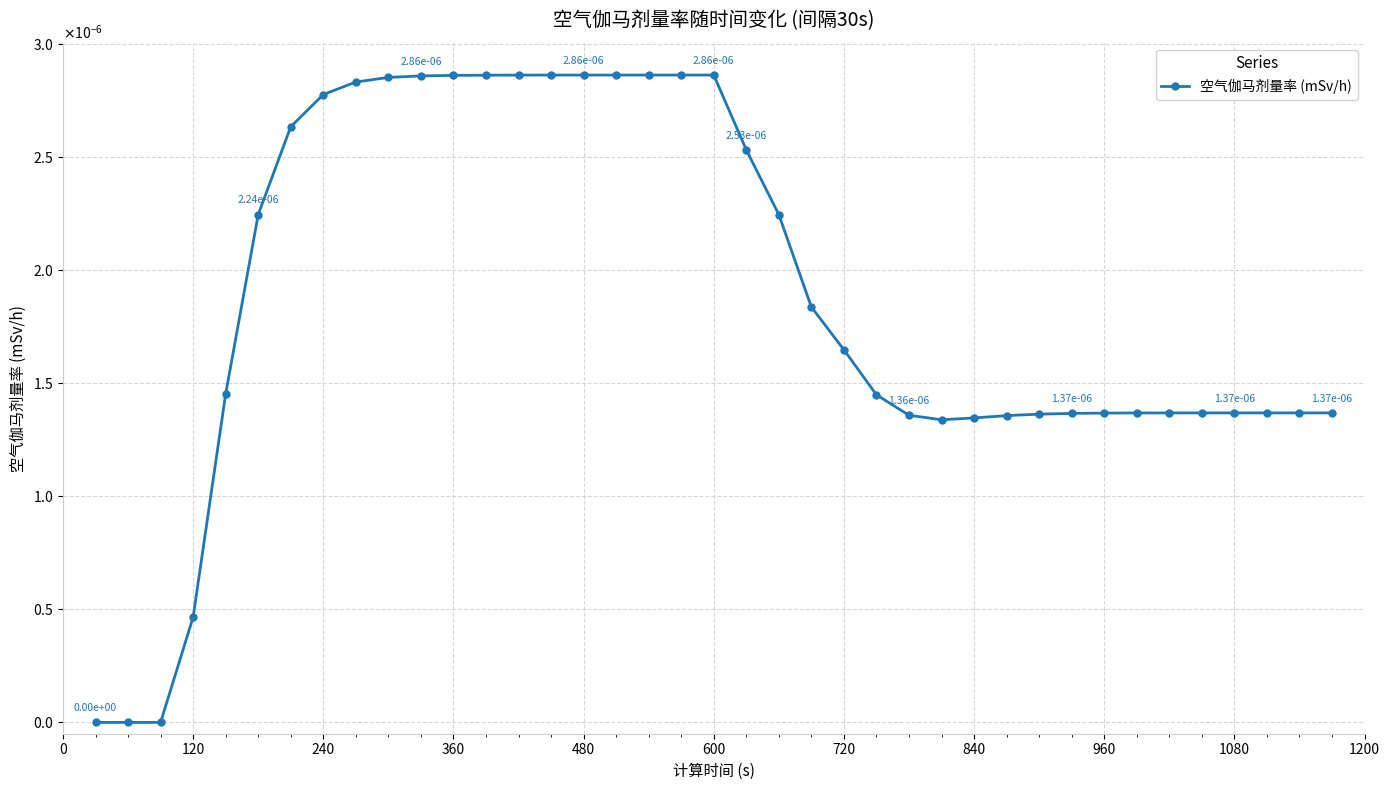

Does the chart have visible grid lines?

Yes